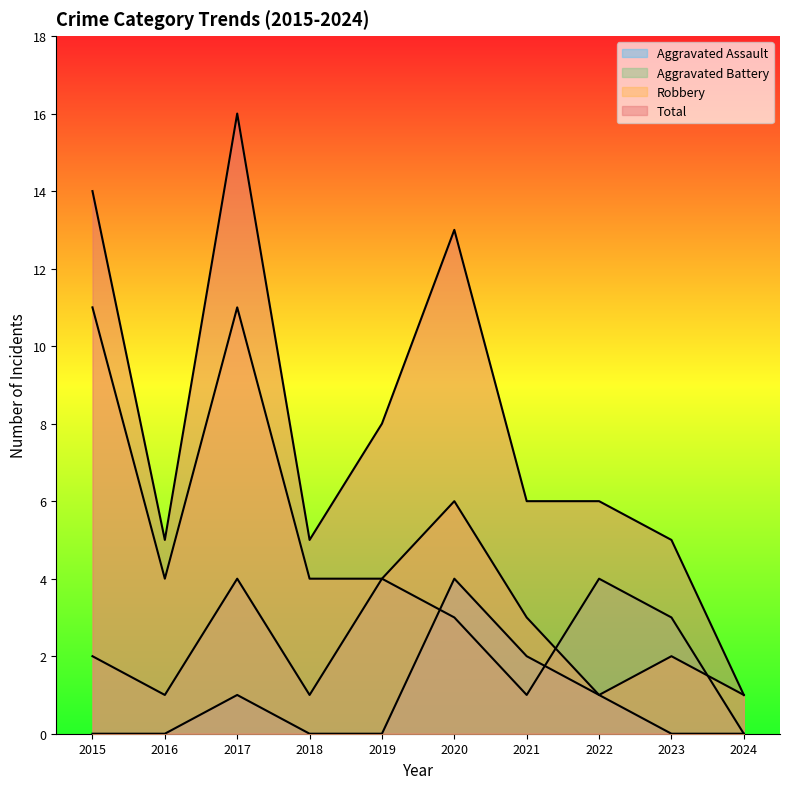

True or false: Aggravated Assault and Total cross at least once.

False